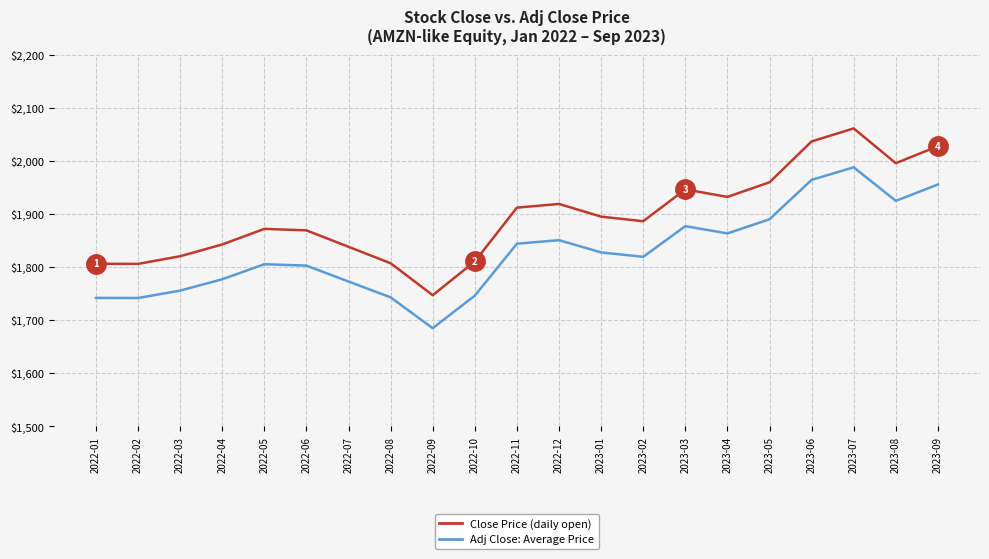

What is the spread (max minus min) of values at 2023-05?

69.7